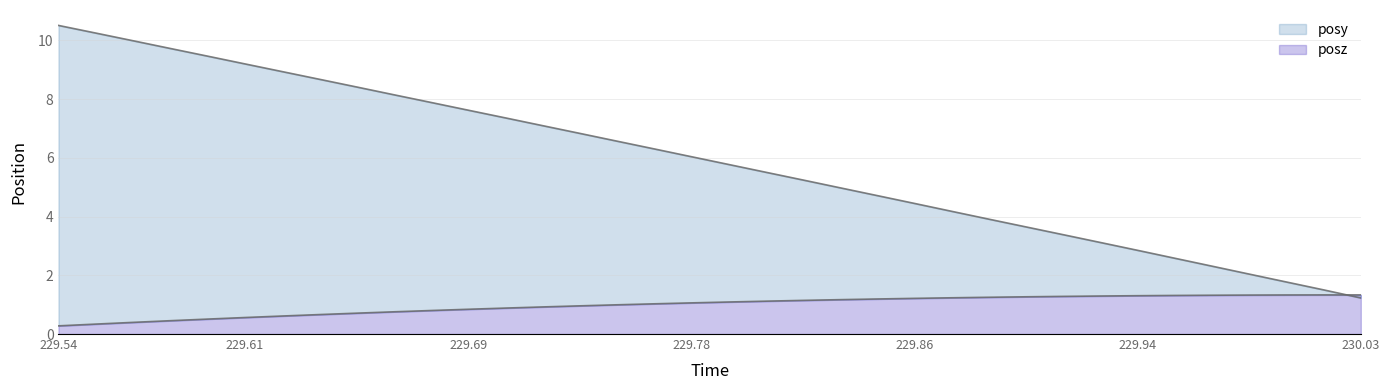

Count the number of categories in the chart.

36